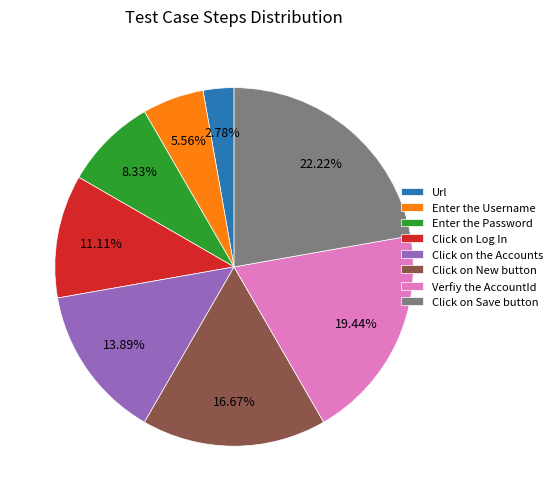

Combined, do Verfiy the AccountId and Url account for over 50%?

No